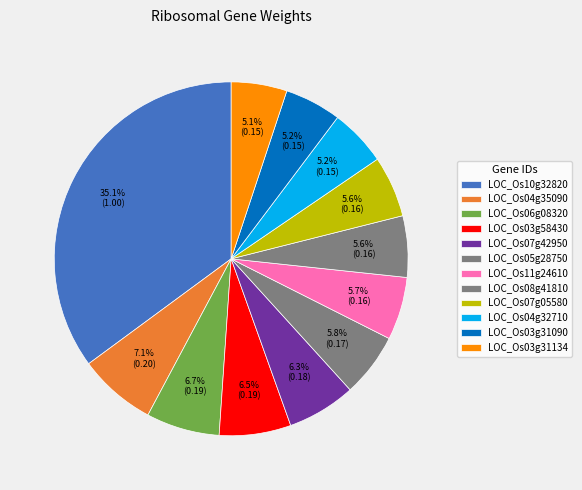

The LOC_Os06g08320 slice represents 7% of the pie. True or false?

True